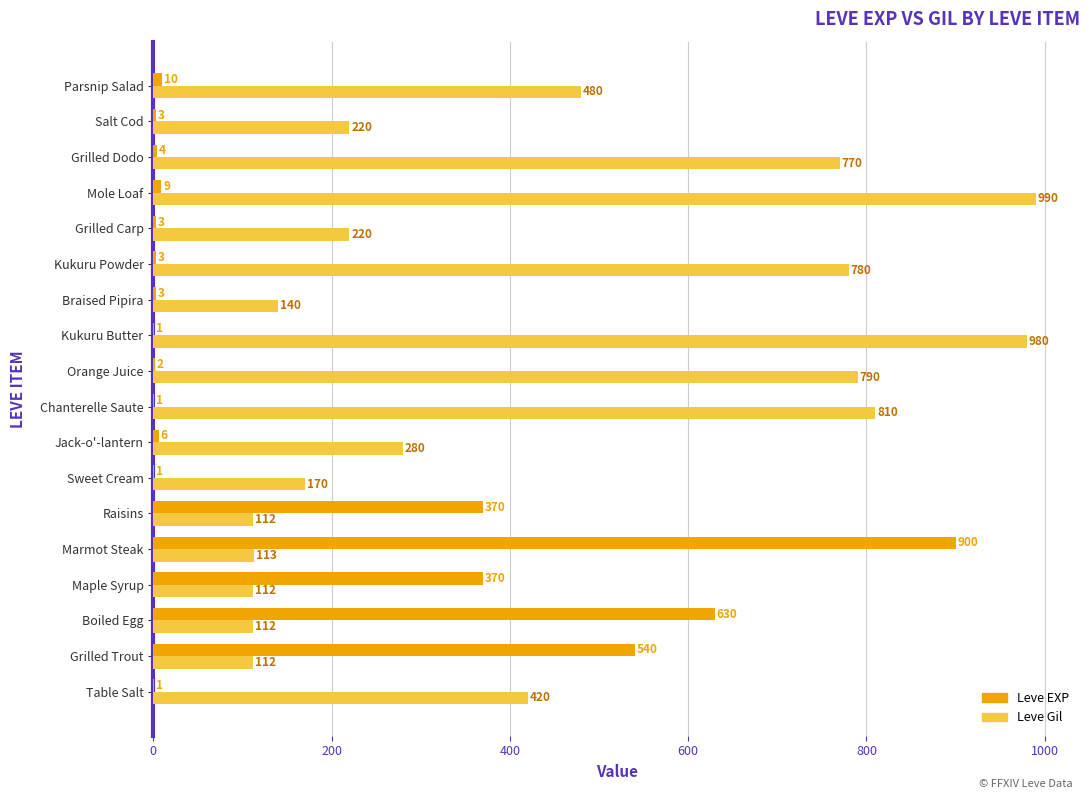

At which category is the sum across all series the highest?

Marmot Steak